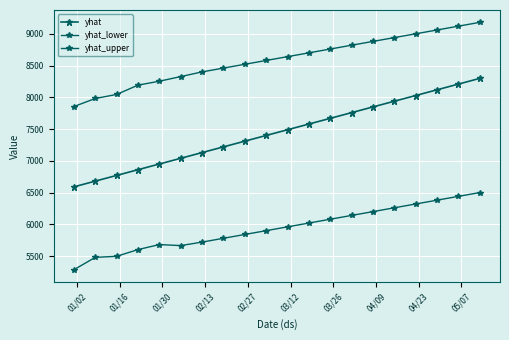

How many data points does each series have?

20